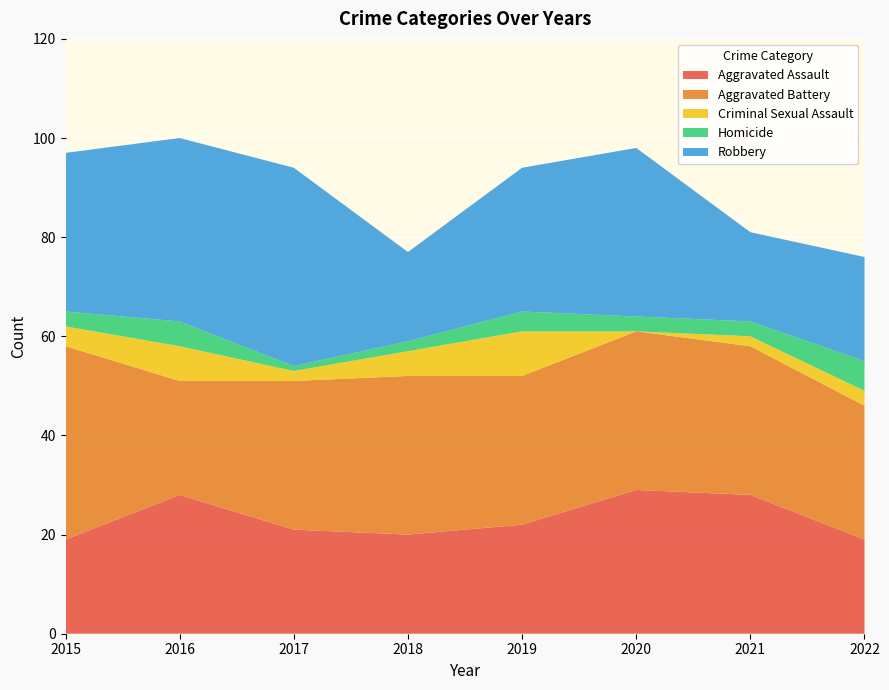

Reading left to right, extract all data points from this chart.

Aggravated Assault: 19	28	21	20	22	29	28	19
Aggravated Battery: 39	23	30	32	30	32	30	27
Criminal Sexual Assault: 4	7	2	5	9	0	2	3
Homicide: 3	5	1	2	4	3	3	6
Robbery: 32	37	40	18	29	34	18	21